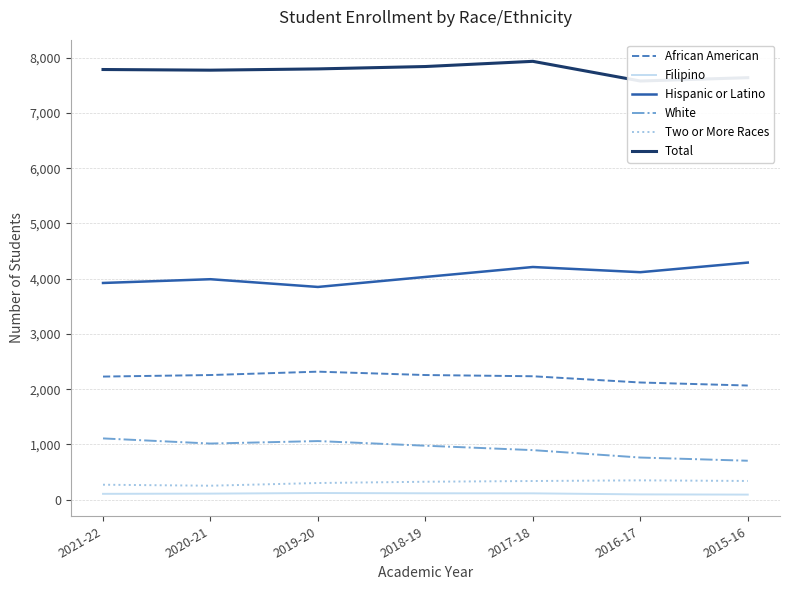

True or false: Total has a value of 3485 at 2016-17.

False